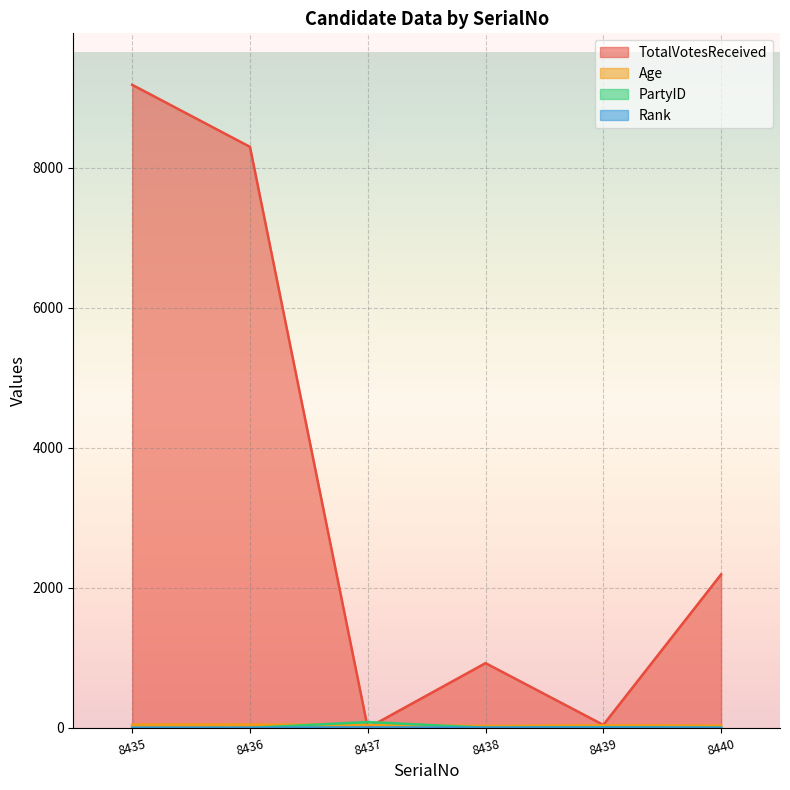

What is the difference between the Rank values at 8440 and 8439?

2